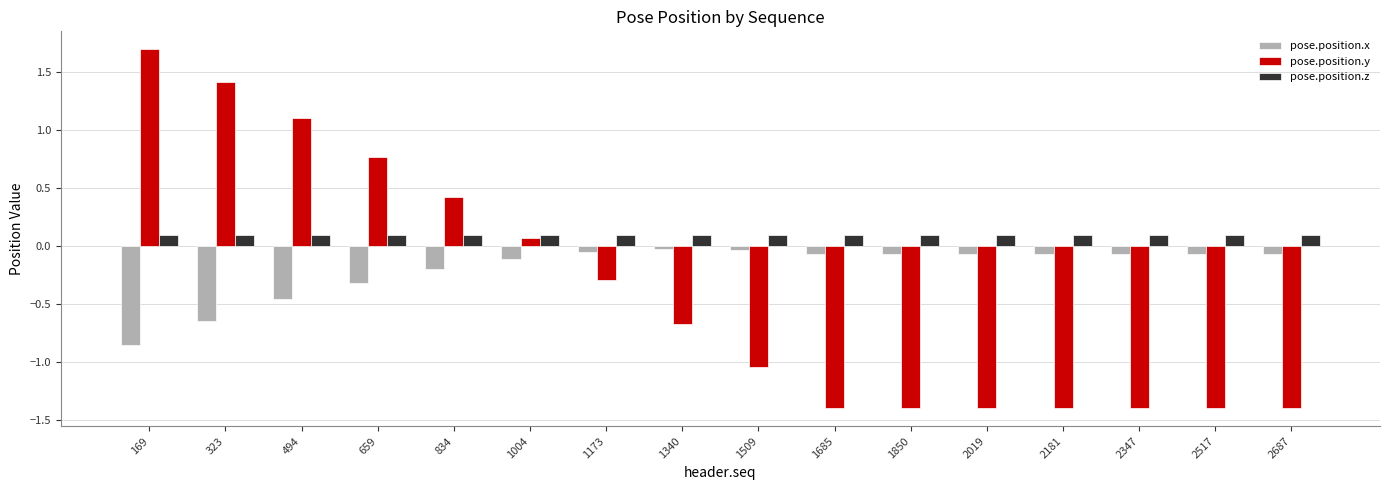

What is the maximum value for pose.position.y?

1.7